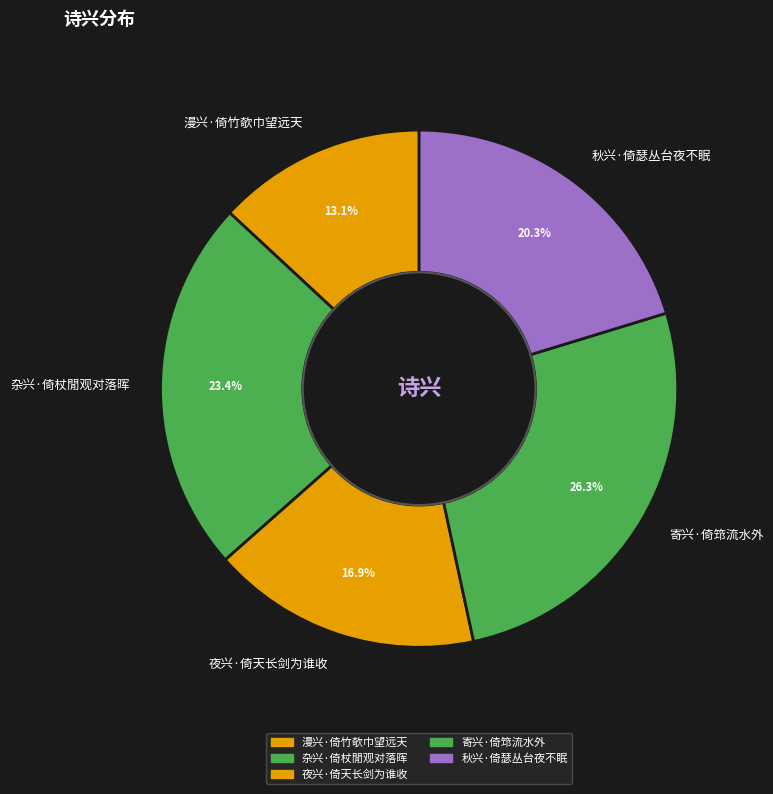

To the nearest percent, what is the average slice percentage?

20%